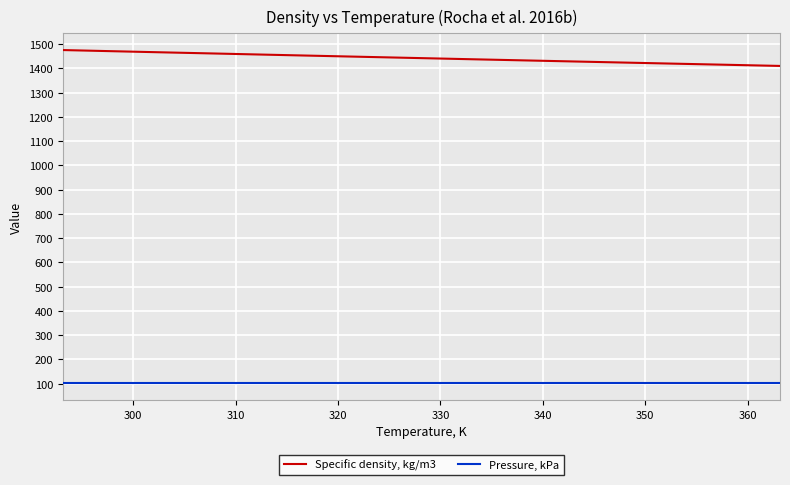

Which series has the largest total across all categories?

Specific density, kg/m3